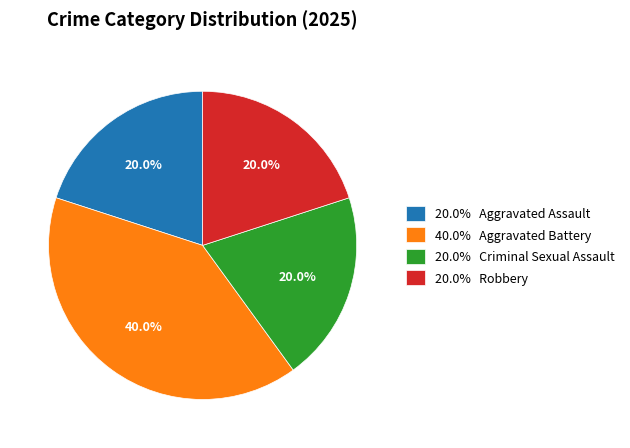

What percentage do 40.0% Aggravated Battery and 20.0% Robbery together represent?

60.0%